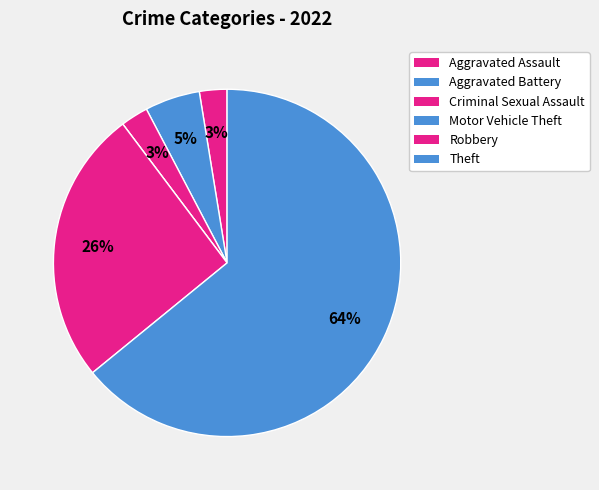

Combined, what portion of the pie is Aggravated Assault and Robbery?

28.2%